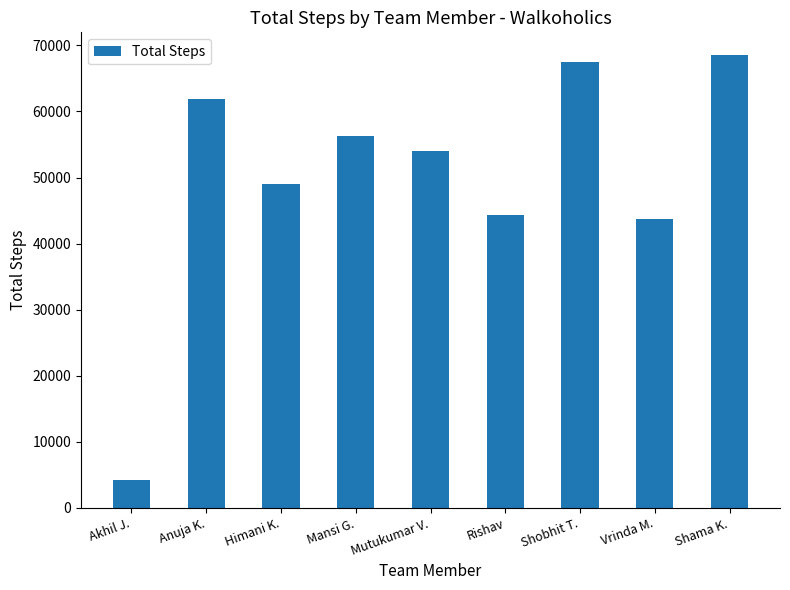

Reading right to left, what are all the values shown in this chart?

68553	43724	67562	44377	54051	56236	49011	61849	4216